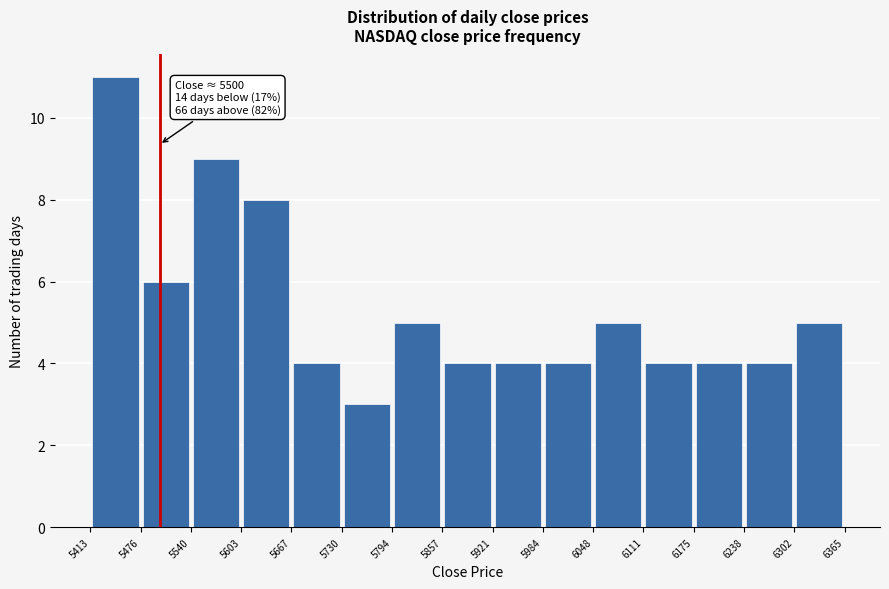

Over which range of the x-axis is the bar tallest?

5413 to 5476